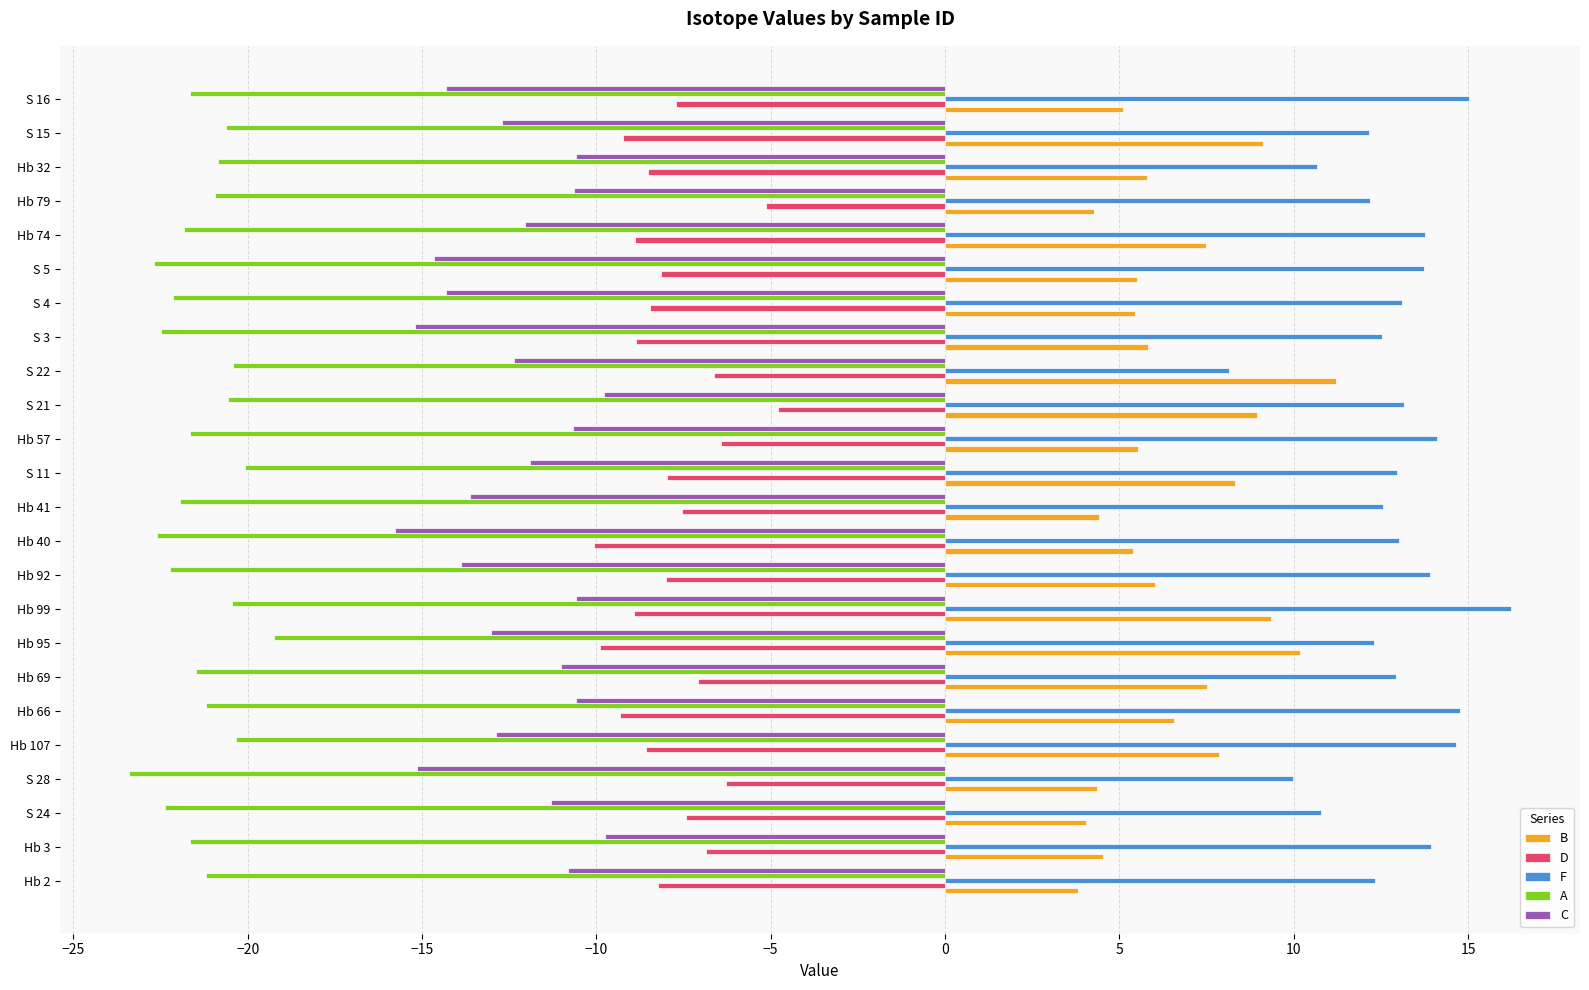

What is the smallest value displayed?

-23.4